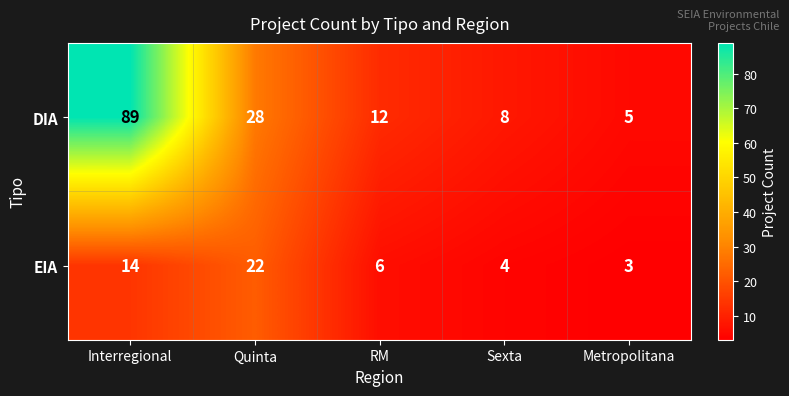

What is the spread (max minus min) of values at Sexta?

4